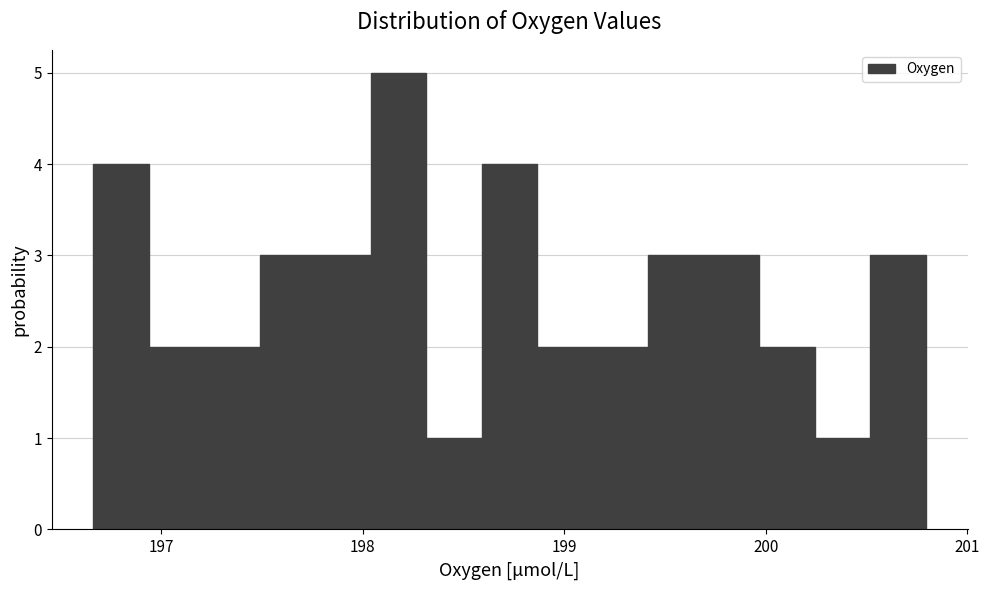

Read against the x-axis, roughly where is the centre of the tallest bar?

198.2